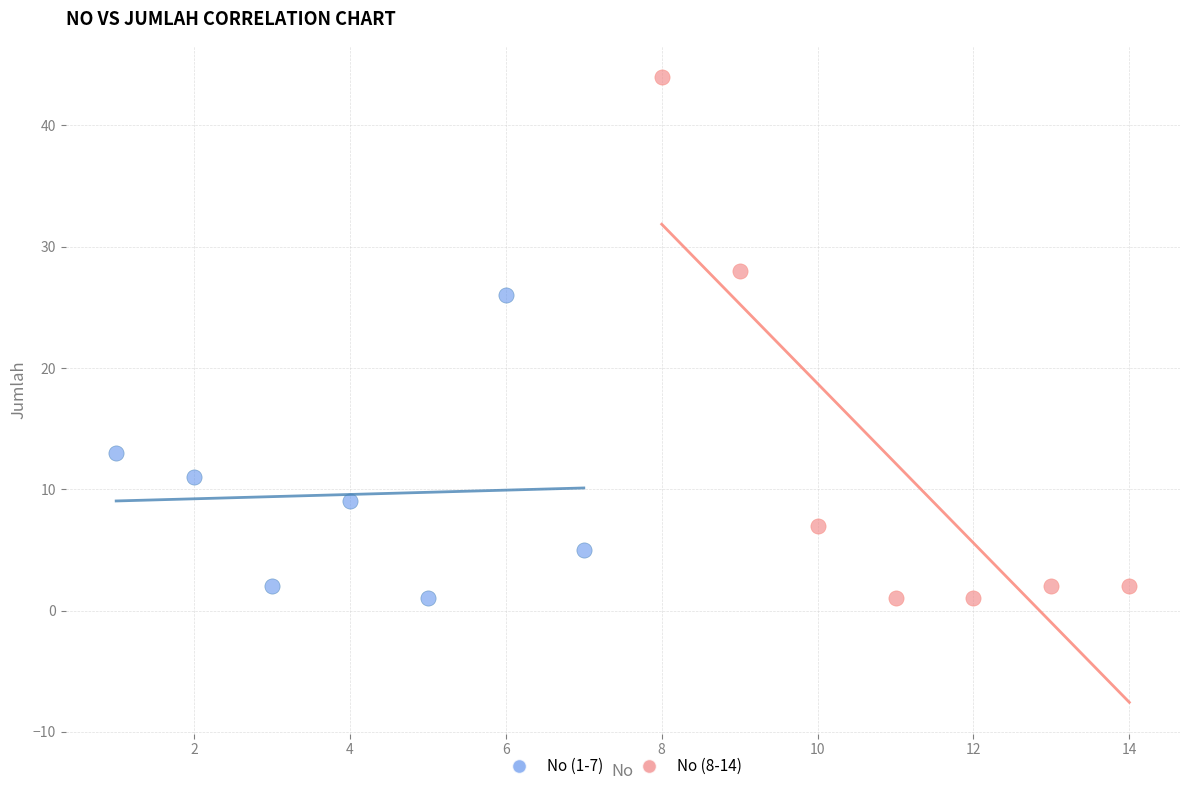

What are all the series names shown in the legend?

No (1-7), No (8-14)